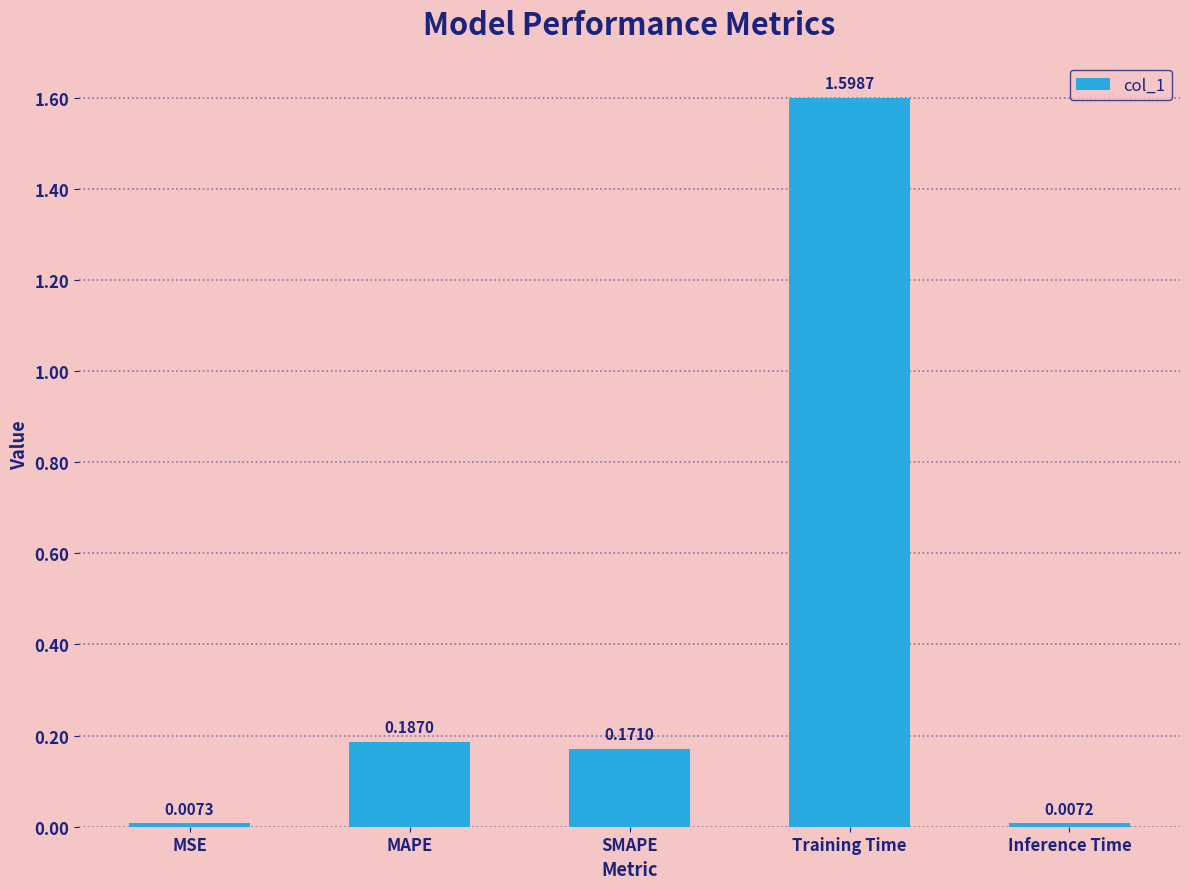

Where is the data nearest to the value 0?

Inference Time